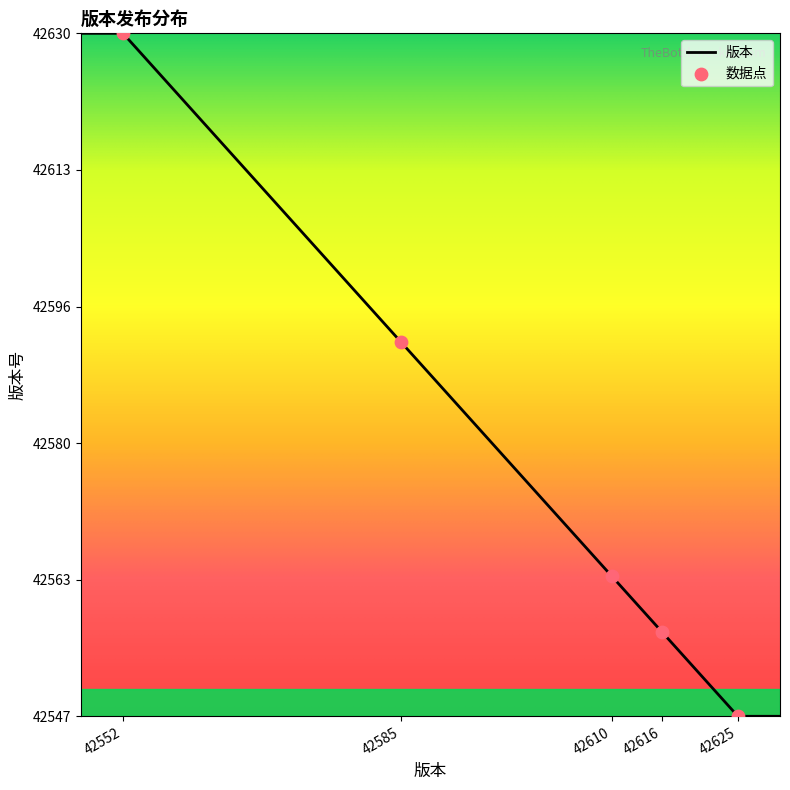

What is the minimum value for 版本?

42547.0